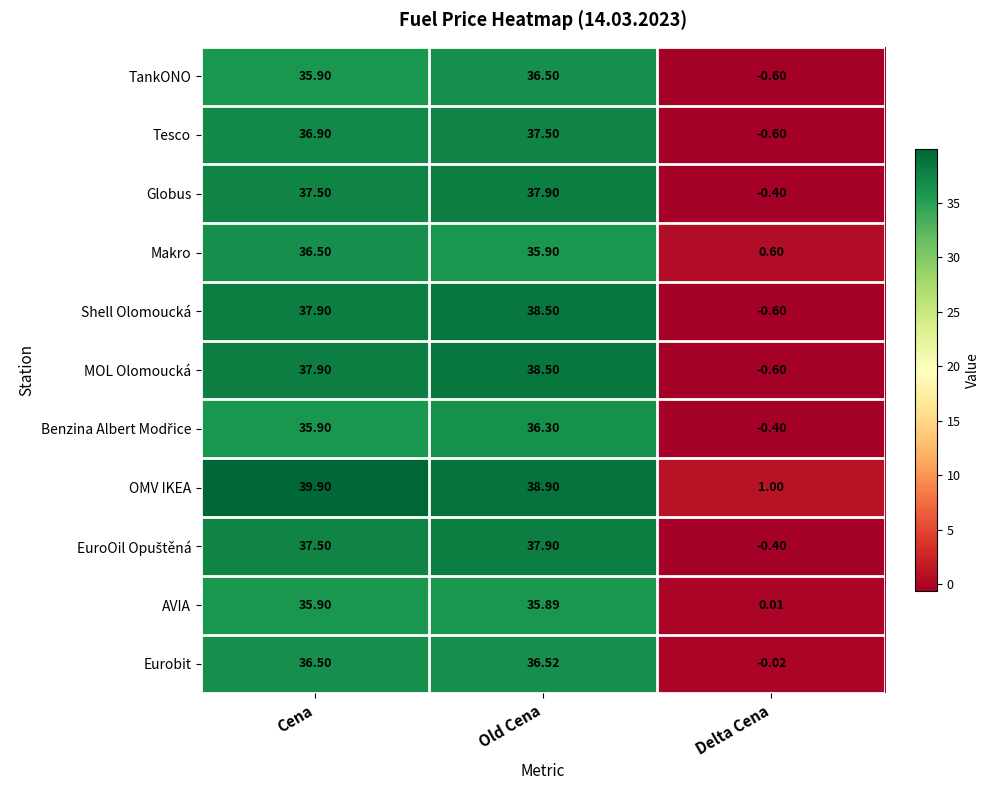

At which label does AVIA first exceed 35?

Cena